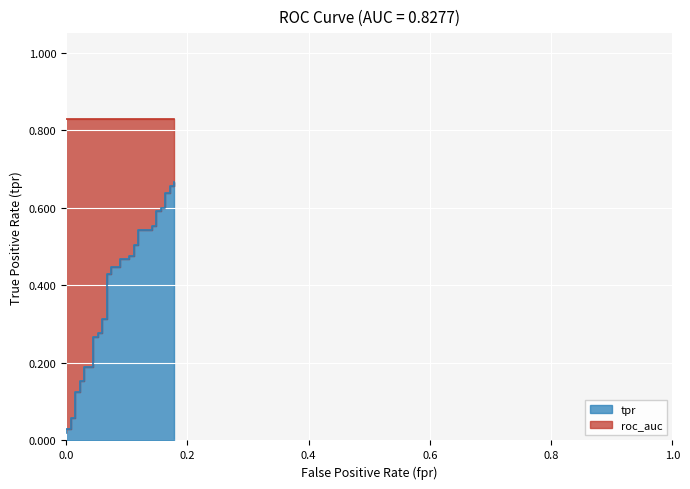

What is the difference between the second highest and minimum values?

0.6